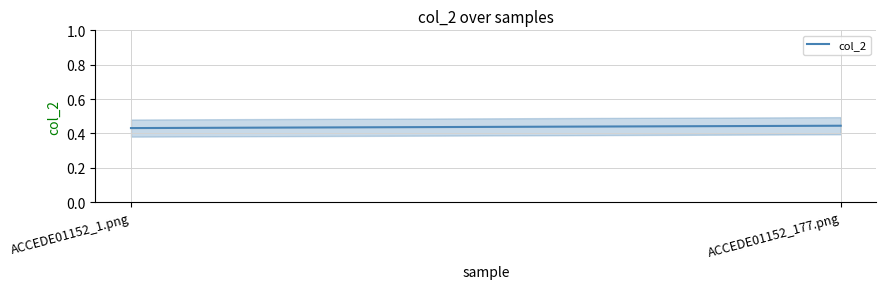

What is the sum of all values?

0.9